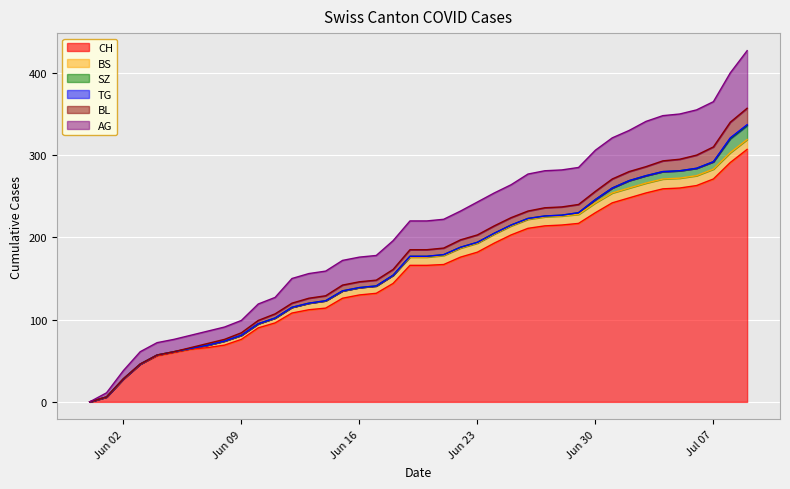

The BL series shows 13 at 2020-05-31. True or false?

False